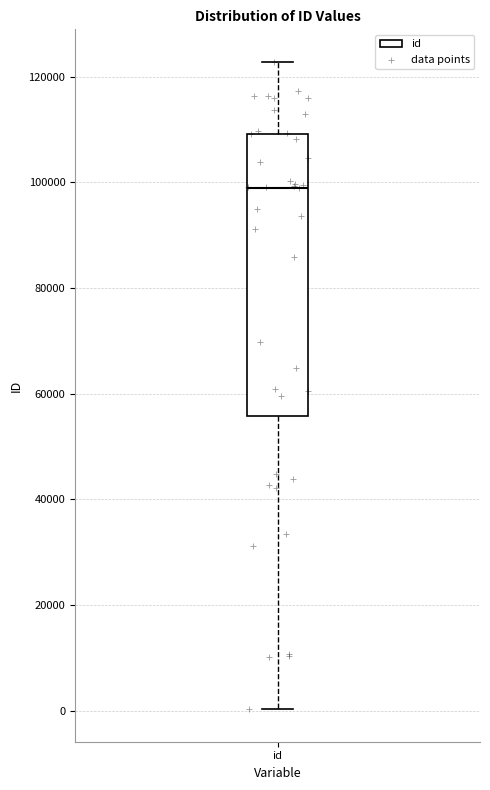

Transcribe this box plot: give where the median line is, the range the box spans, and where the two whiskers end, as read against the y-axis. The values are not printed on the chart, so give them approximately, as read against the axis.

median 98000, box 56000 to 110000, whiskers 0 to 122000